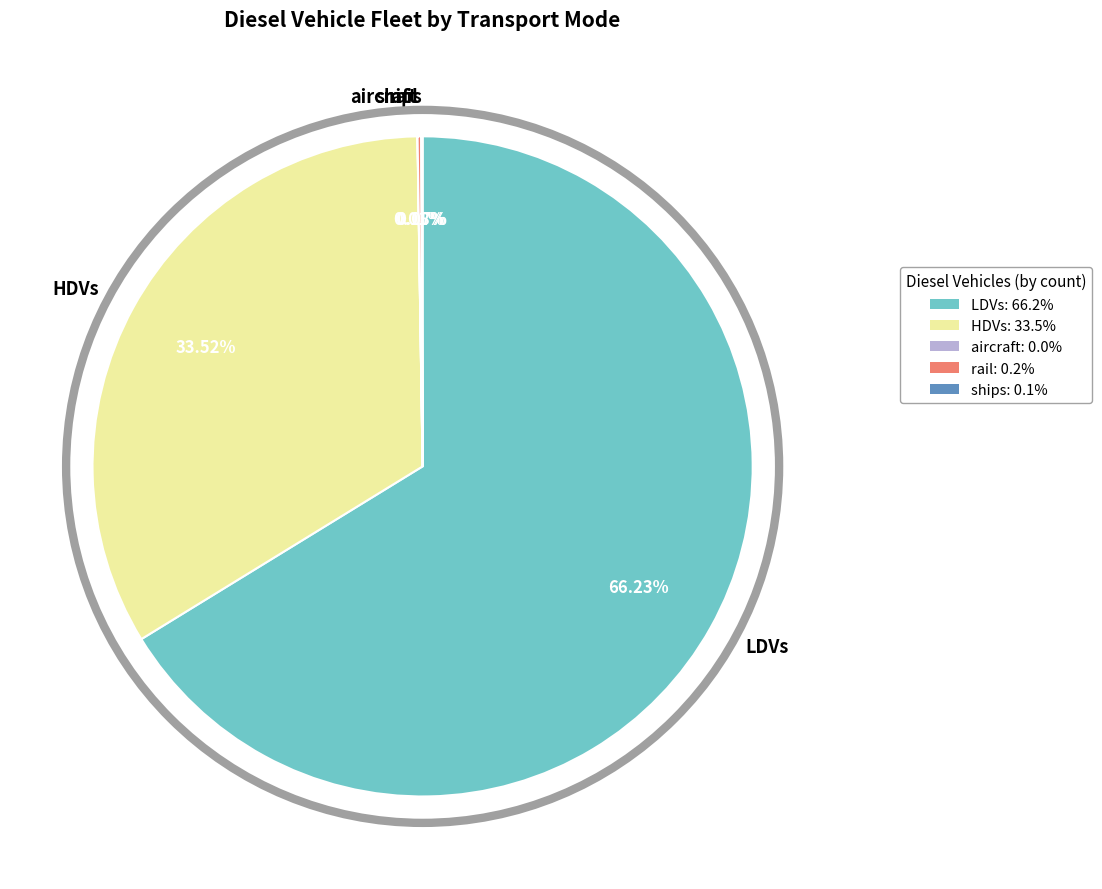

What is the ratio of the value at HDVs to the value at LDVs?

0.5